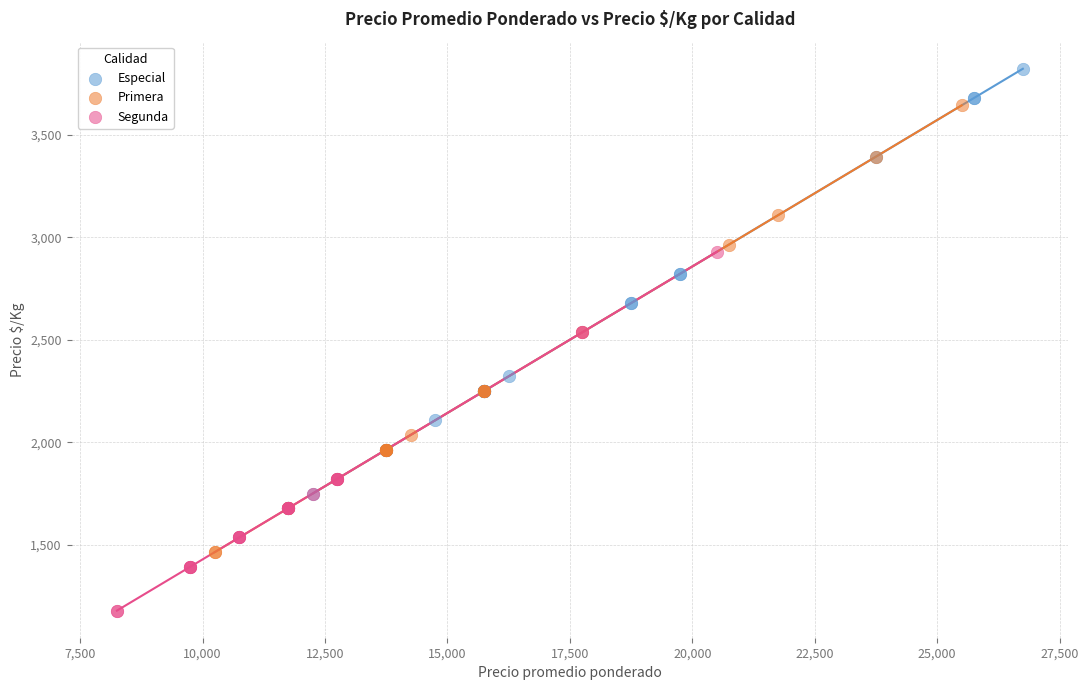

Which series contains the highest Y value?

Especial